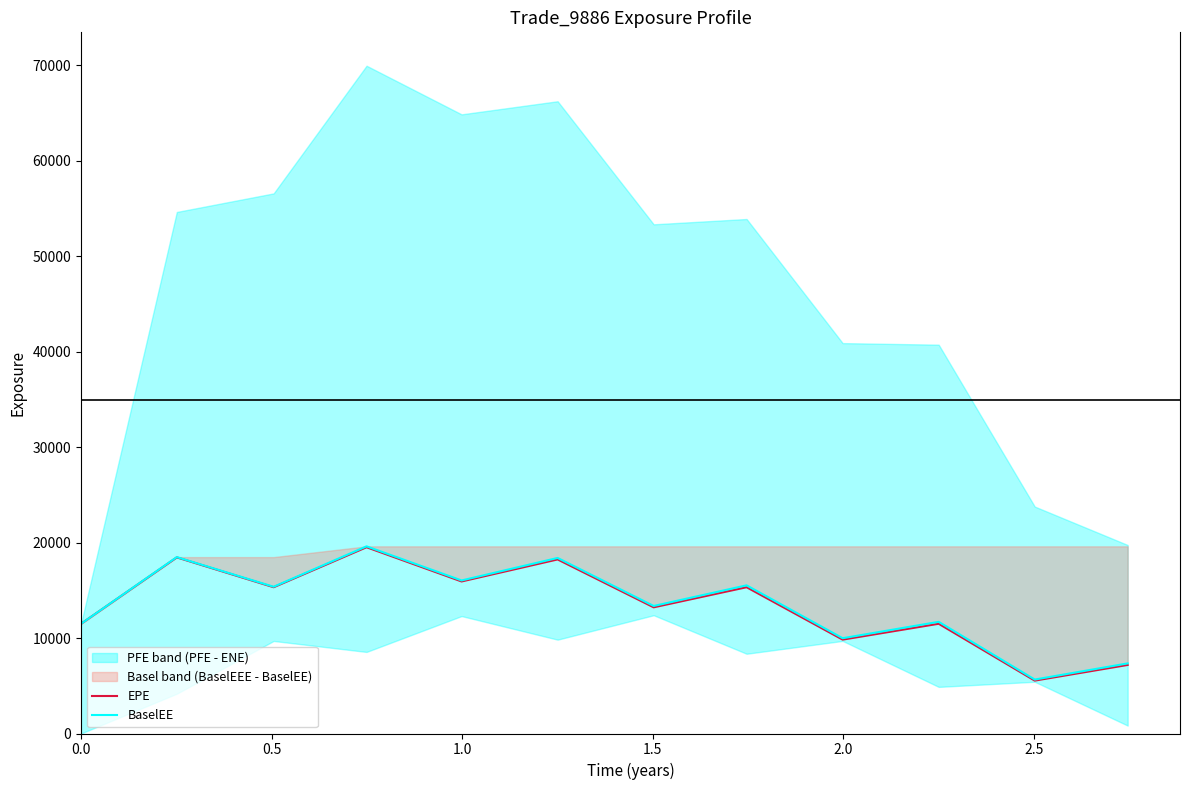

What is the highest value of the EPE series?

19504.9